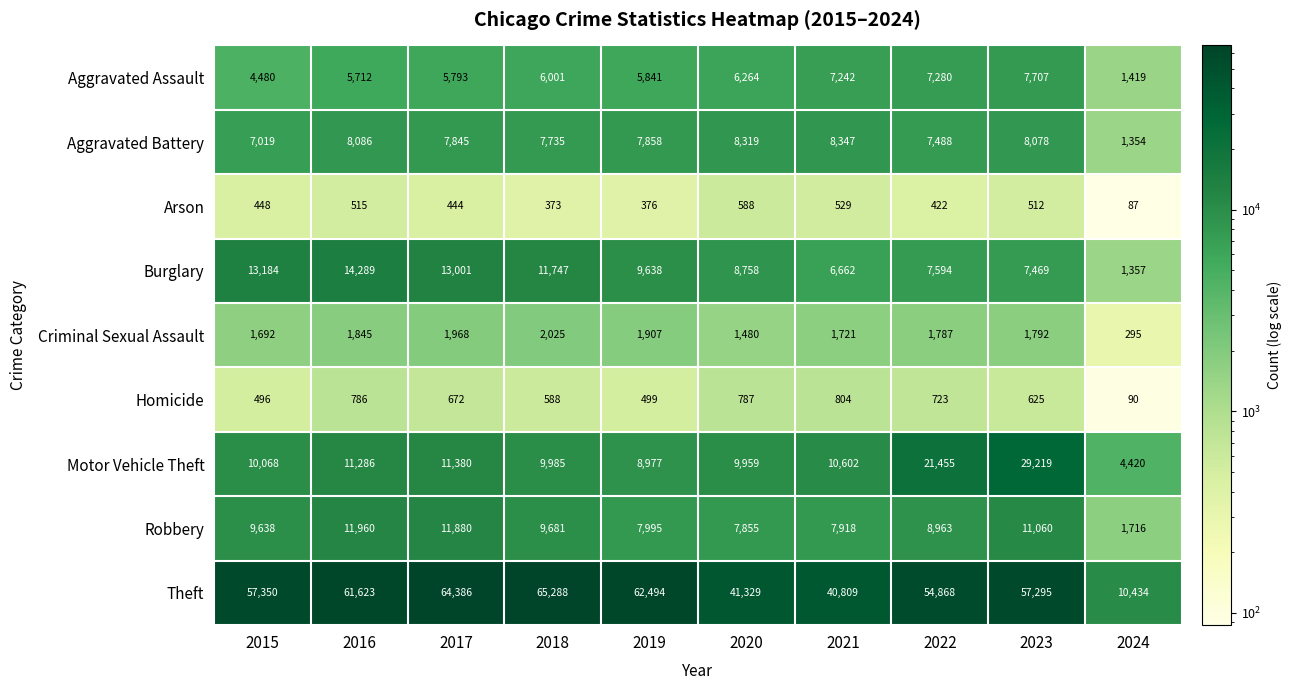

Count the number of data series in this chart.

9